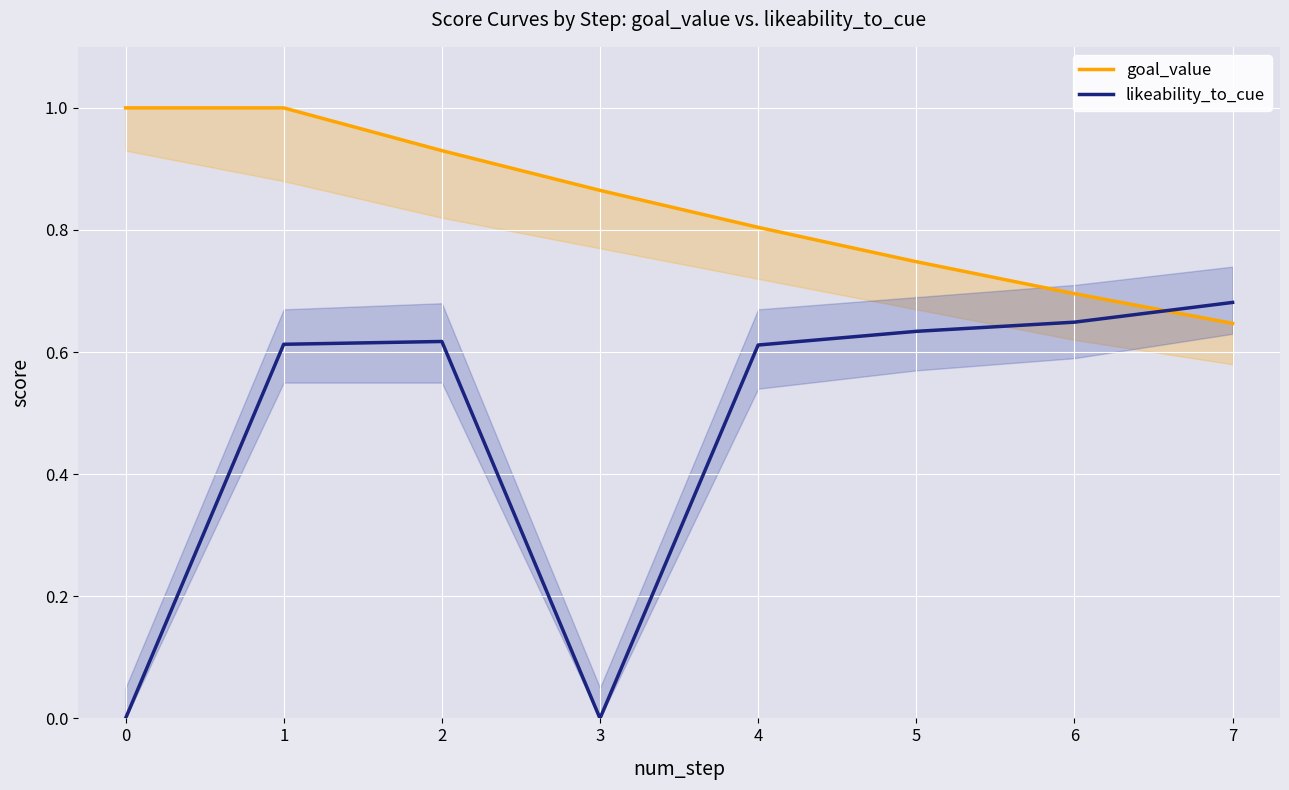

What is the spread (max minus min) of values at 4?

0.2